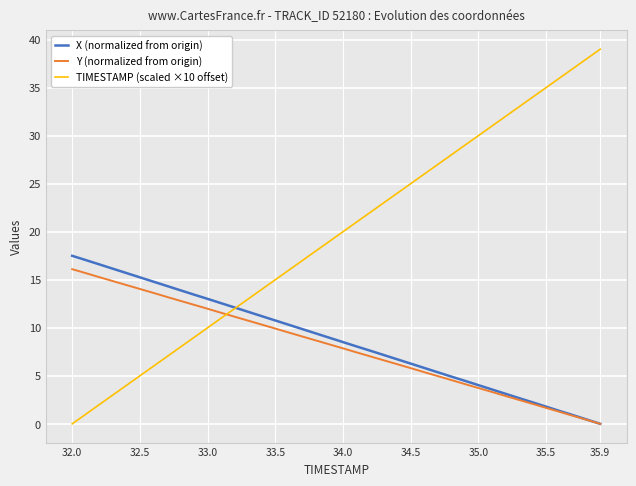

Which series has the largest total across all categories?

TIMESTAMP (scaled ×10 offset)